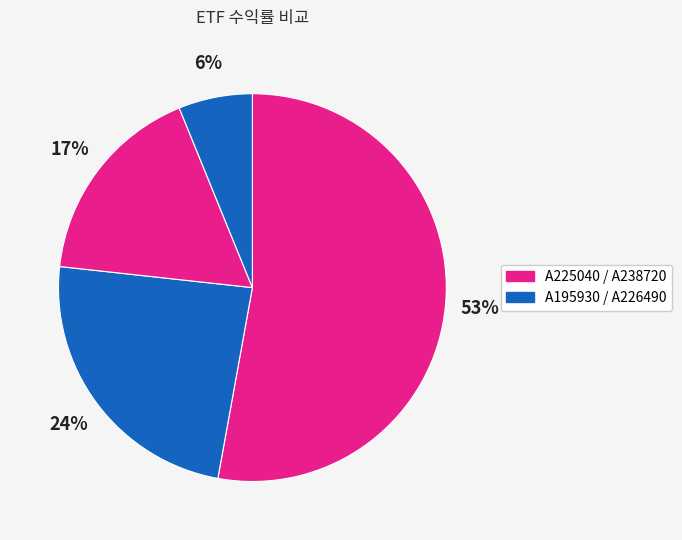

Which slice represents more than half of the pie?

A225040